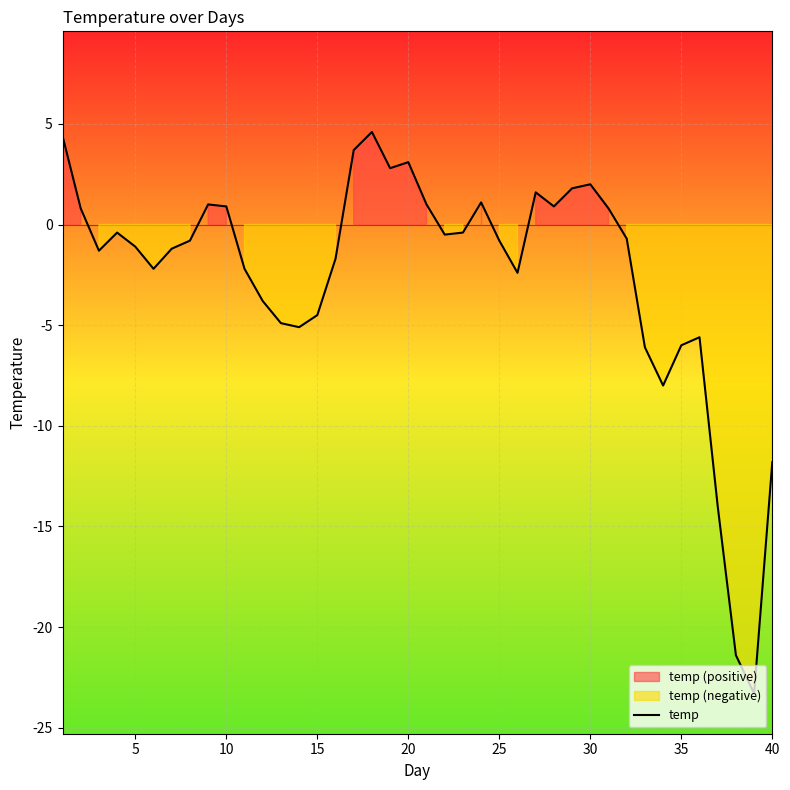

What is the highest value of the temp series?

4.6